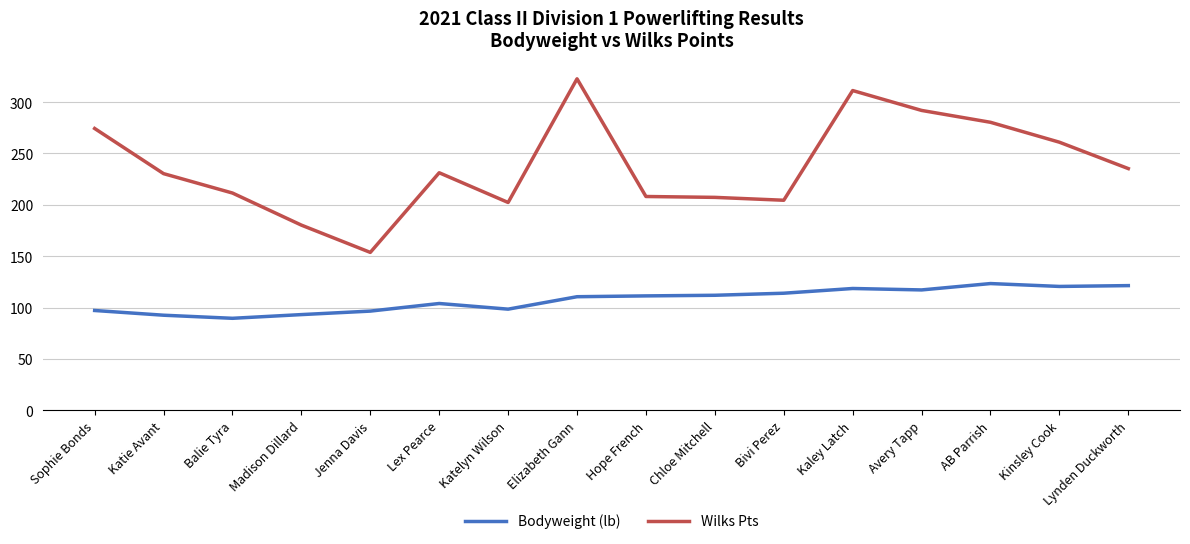

What is the sum of the Bodyweight (lb) values at Balie Tyra and Katelyn Wilson?

188.1